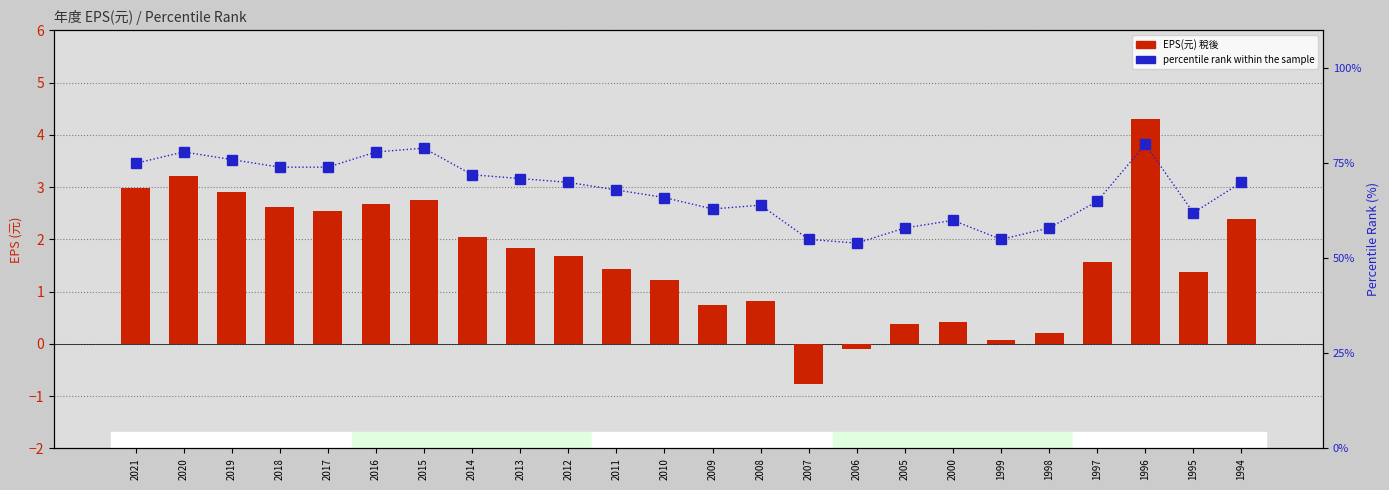

Reading left to right, list all the values displayed in this chart.

EPS(元) 稅後: 3.0	3.2	2.9	2.6	2.5	2.7	2.8	2.0	1.8	1.7	1.4	1.2	0.8	0.8	-0.8	-0.1	0.4	0.4	0.1	0.2	1.6	4.3	1.4	2.4
percentile rank within the sample: 75.0	78.0	76.0	74.0	74.0	78.0	79.0	72.0	71.0	70.0	68.0	66.0	63.0	64.0	55.0	54.0	58.0	60.0	55.0	58.0	65.0	80.0	62.0	70.0